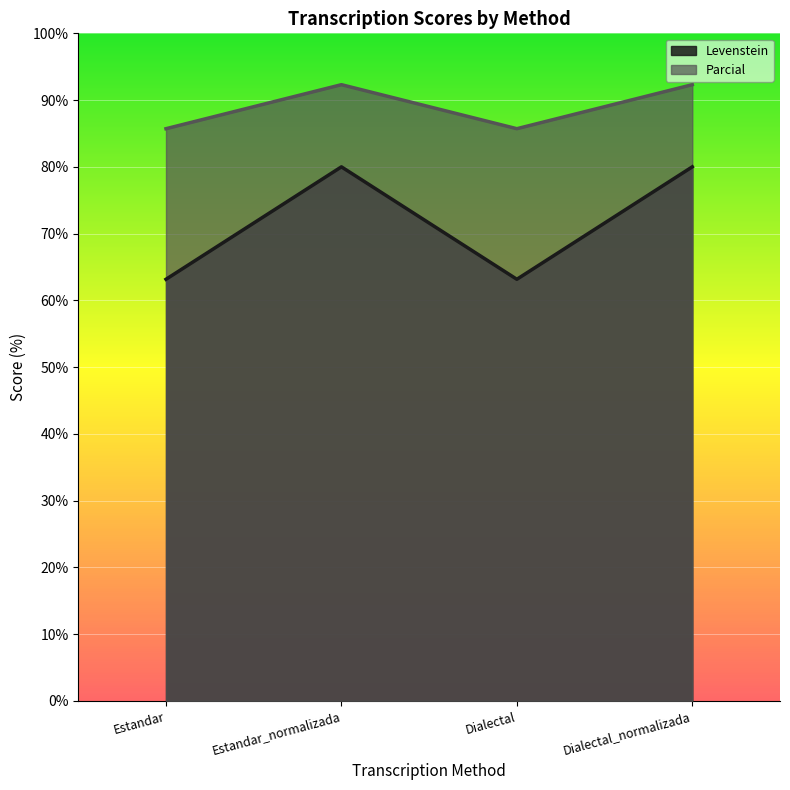

Which has a higher value, Estandar_normalizada or Dialectal_normalizada?

Estandar_normalizada